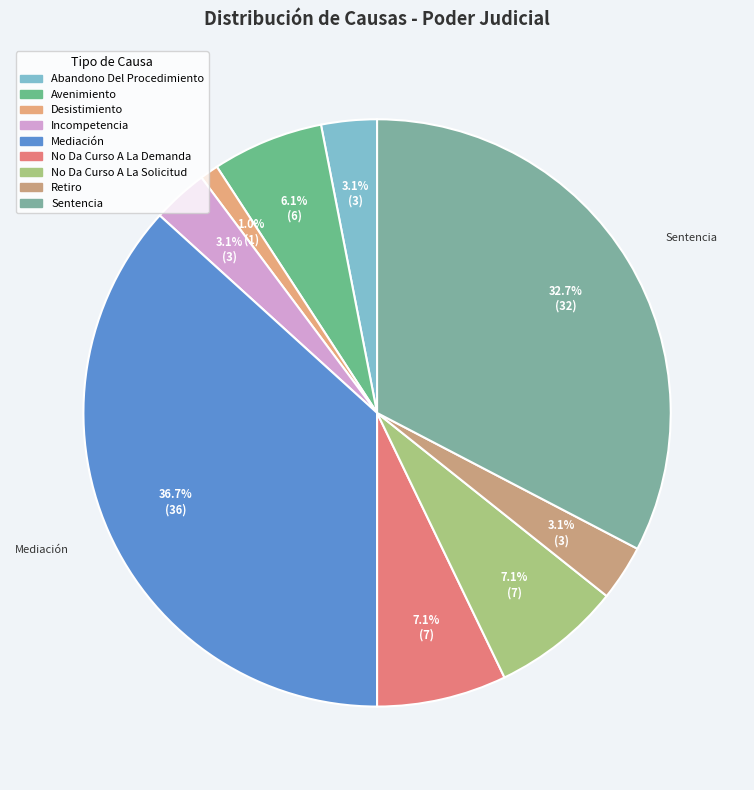

What is the smallest slice in the pie chart?

Desistimiento